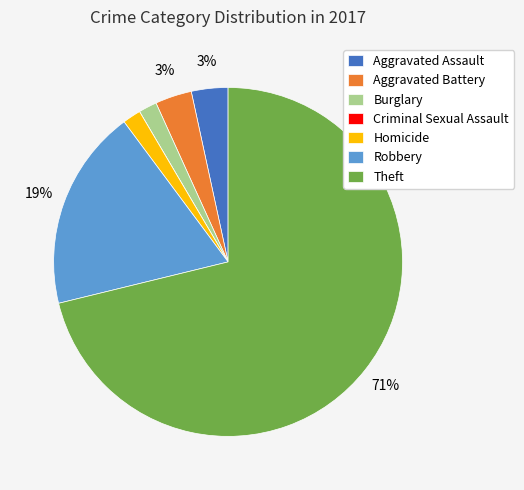

What is the largest slice in the pie chart?

Theft